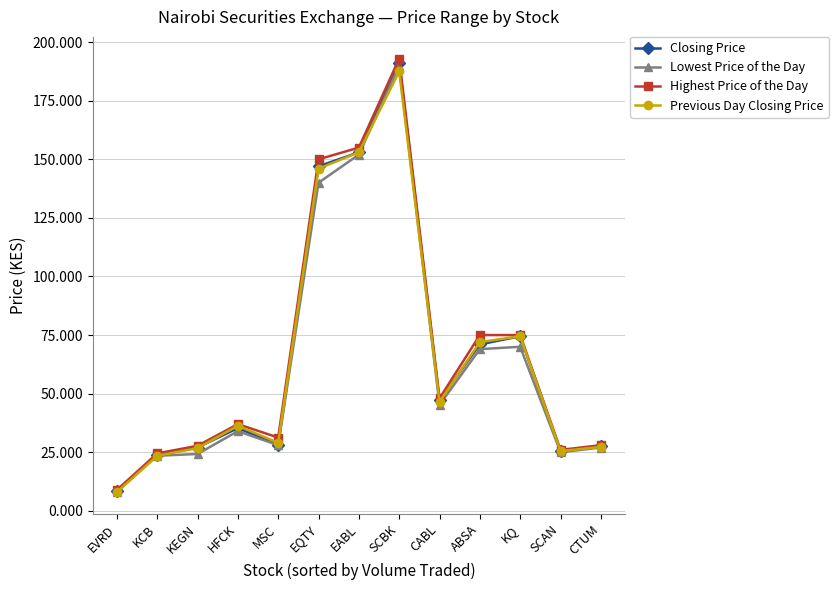

Count the number of categories in the chart.

13